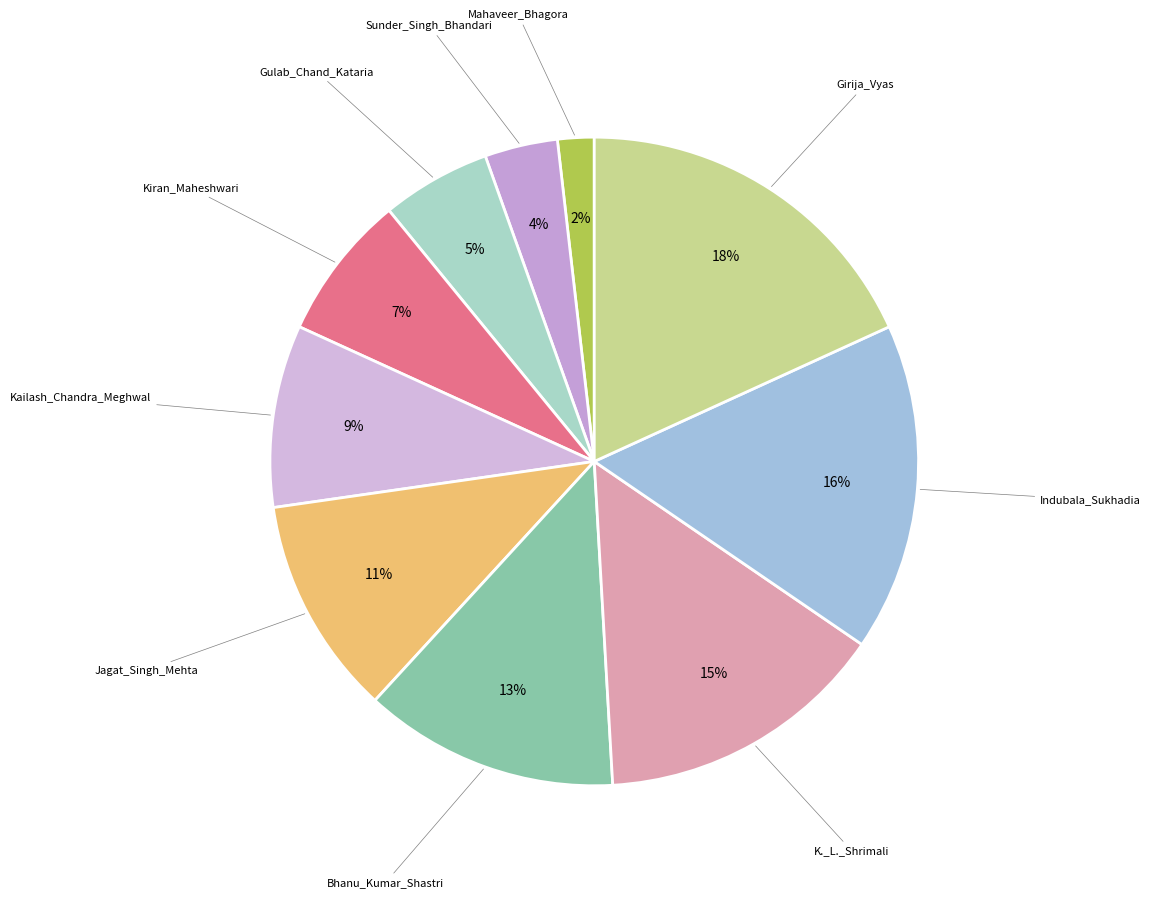

Count the number of slices in the pie.

10